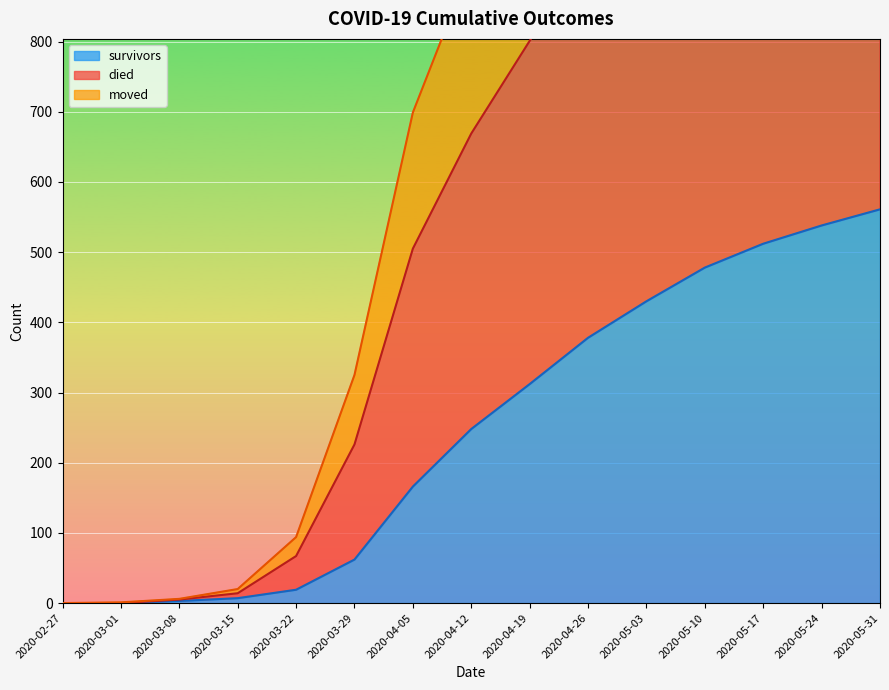

True or false: survivors and moved cross at least once.

False